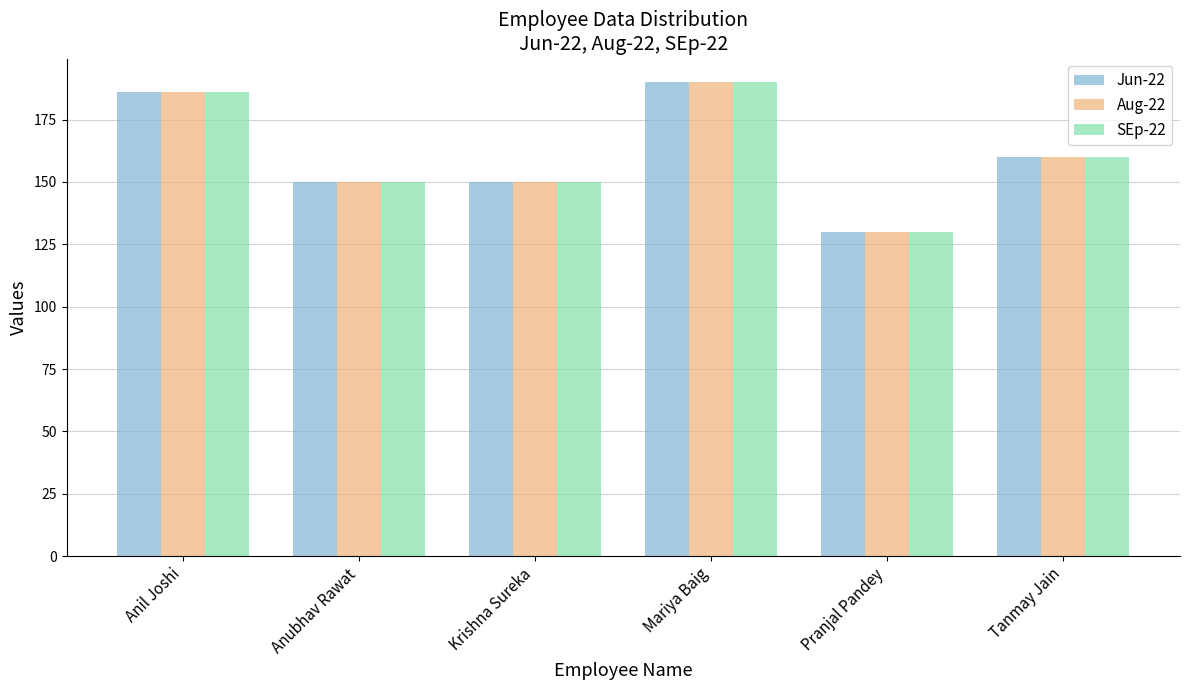

Which category has the lowest value in the SEp-22 series?

Pranjal Pandey